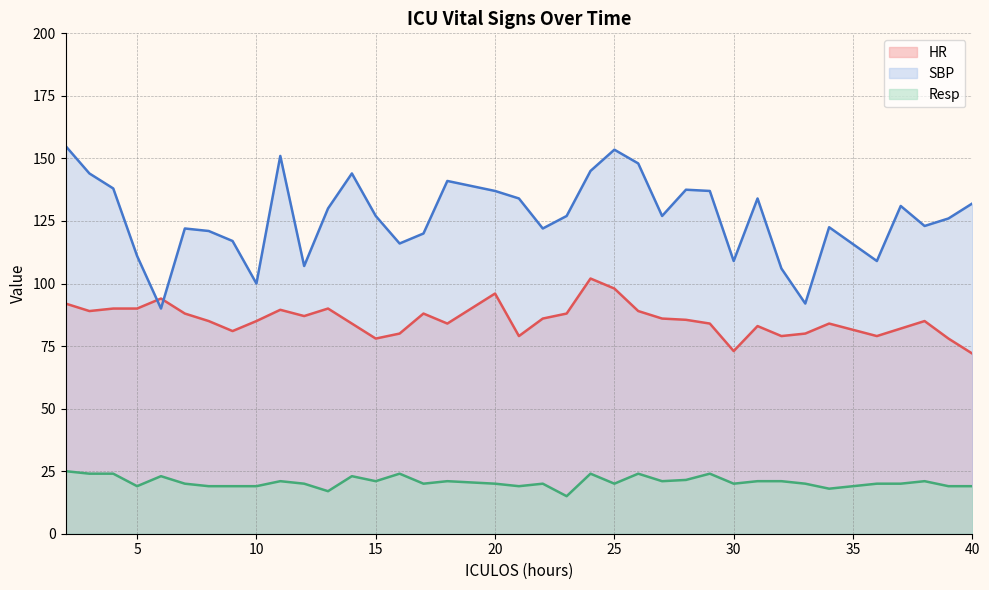

True or false: Resp and HR intersect in this chart.

False